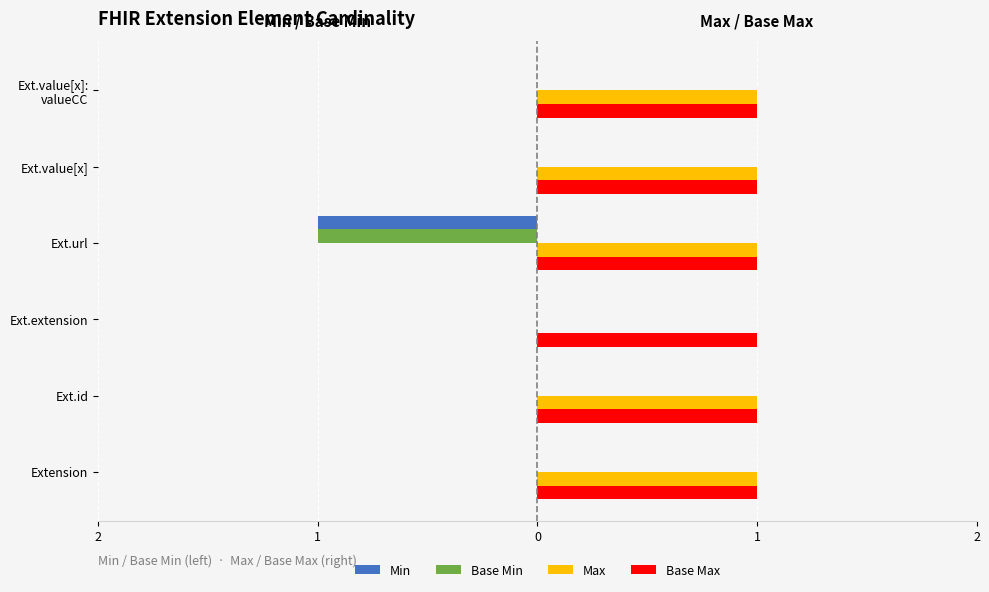

Rank the series by their maximum value, from highest to lowest.

Max, Base Max, Min, Base Min